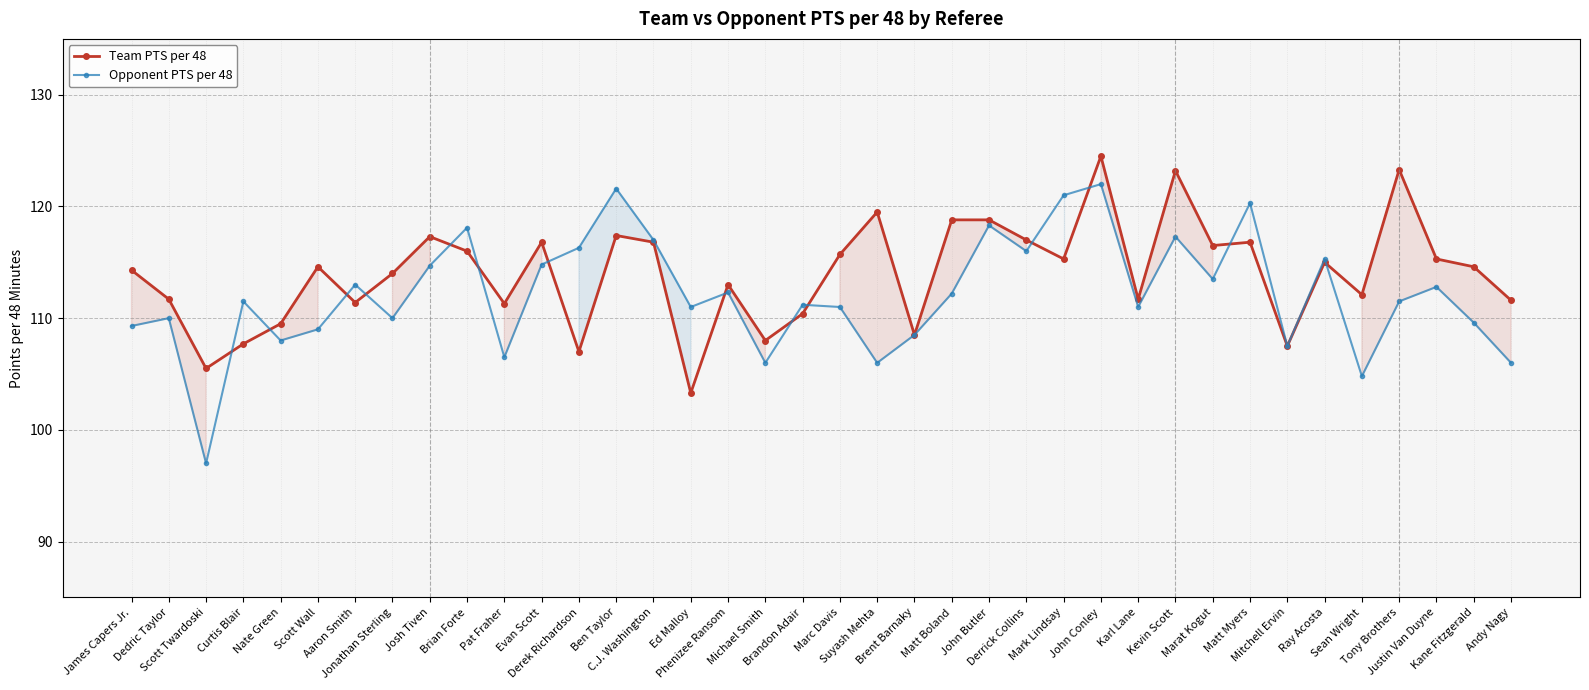

Is it true that Opponent PTS per 48 equals 121.6 at Ben Taylor?

True